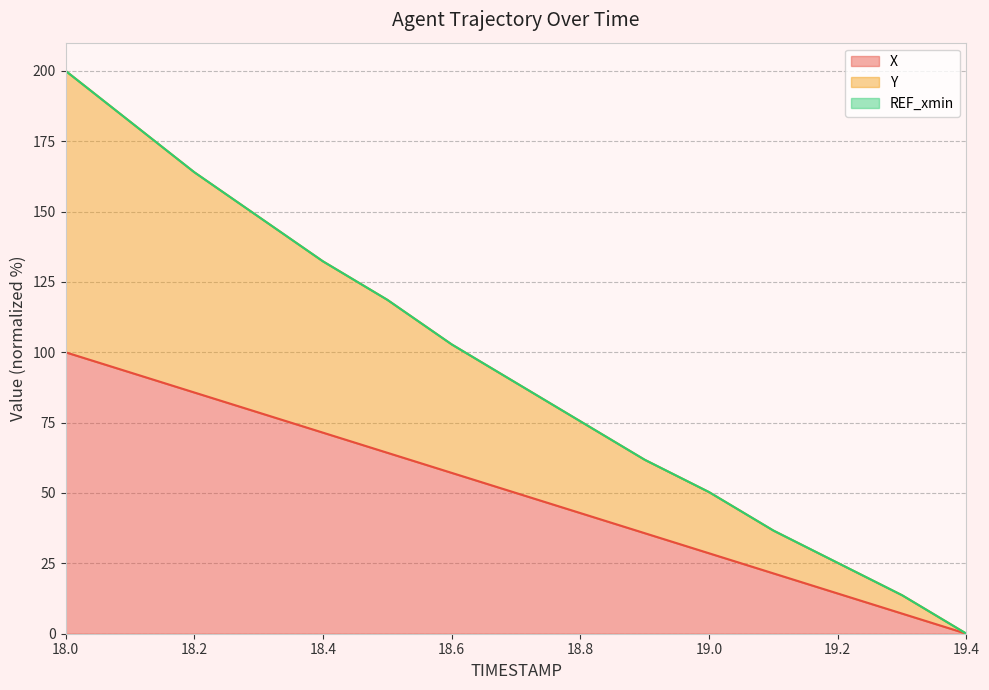

At which category is the sum across all series the highest?

18.0